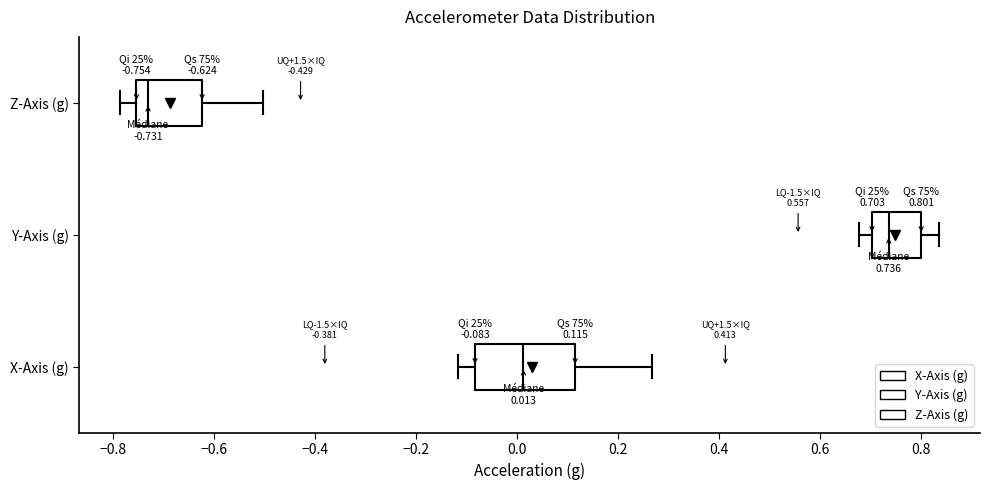

Which box's median line is the furthest to the right?

Y-Axis (g)